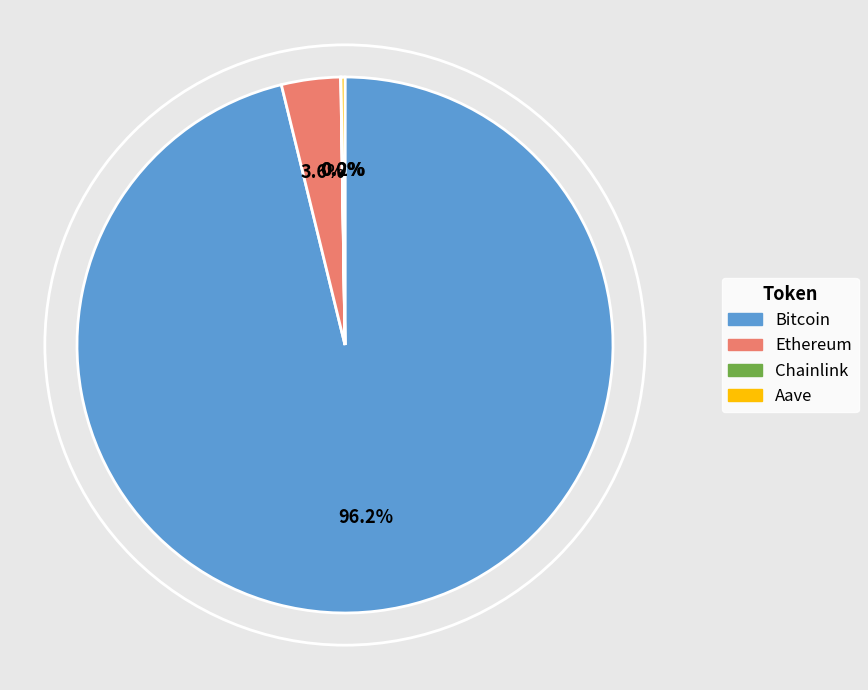

Between Ethereum and Bitcoin, which is larger?

Bitcoin